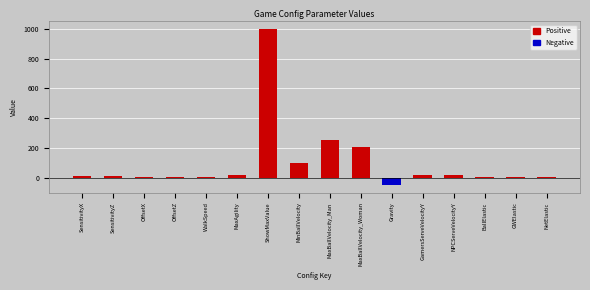

What value does the data have at Gravity?

-49.0